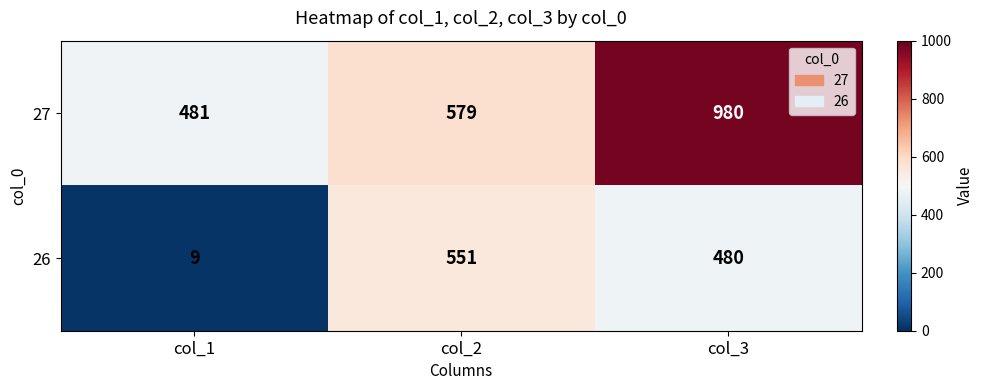

Where is 27 nearest to the value 730?

col_2